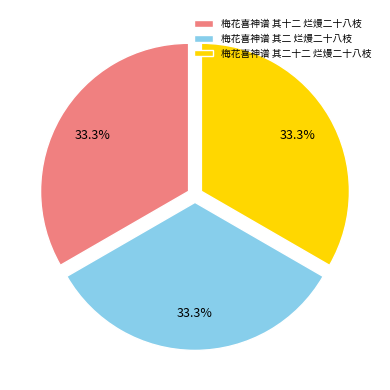

What percentage is the 梅花喜神谱 其十二 烂熳二十八枝 slice, to the nearest percent?

33%